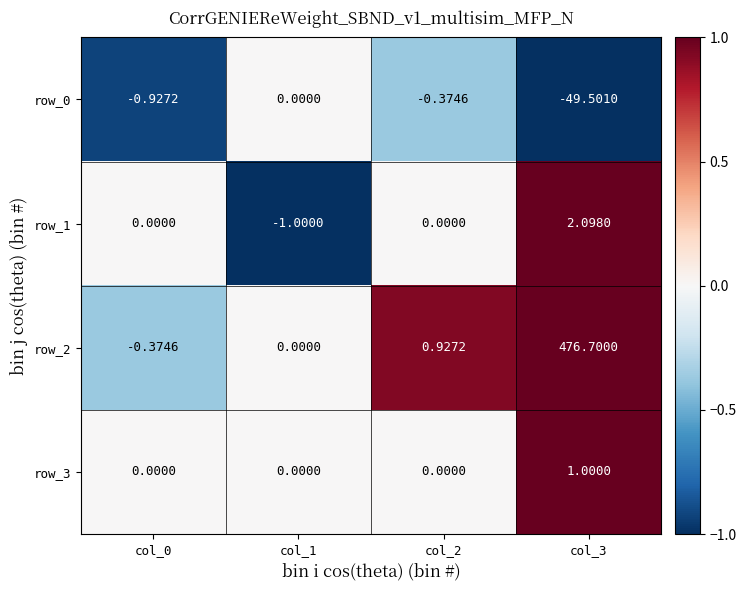

What is the spread (max minus min) of values at col_1?

1.0